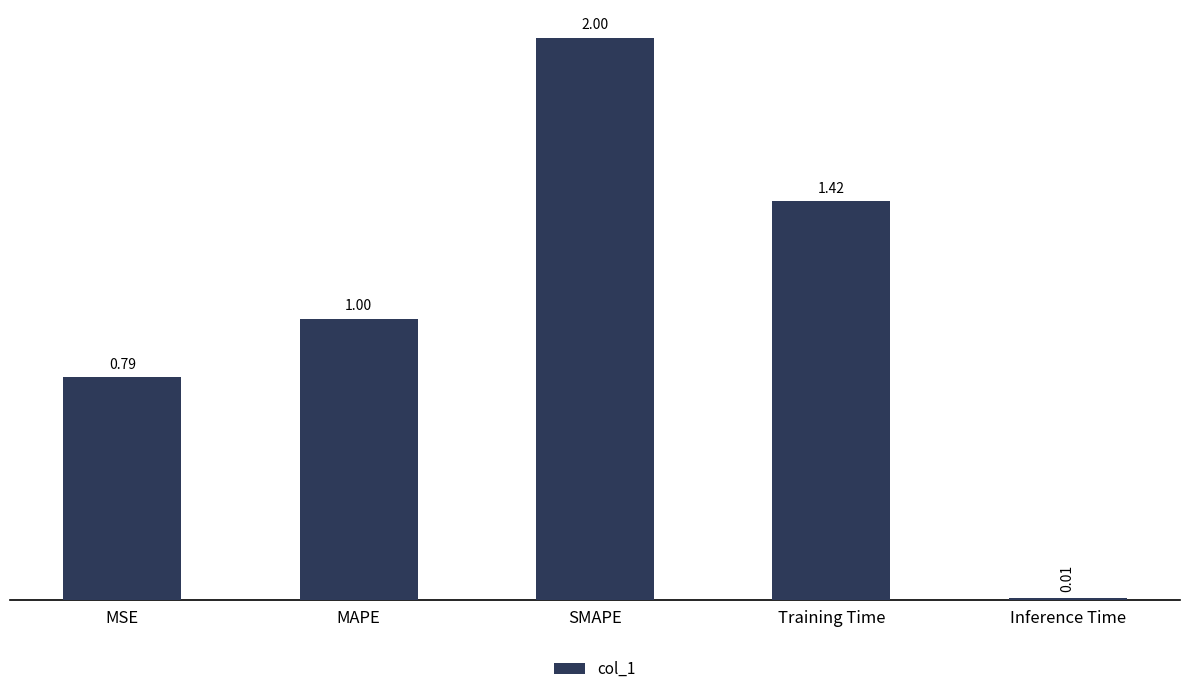

What is the maximum value shown in the chart?

2.0